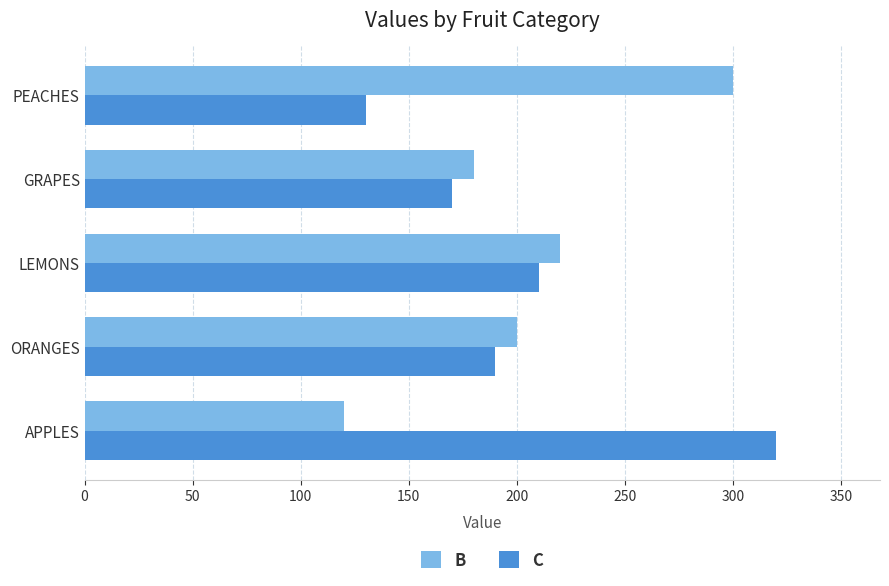

Where is C nearest to the value 225?

LEMONS